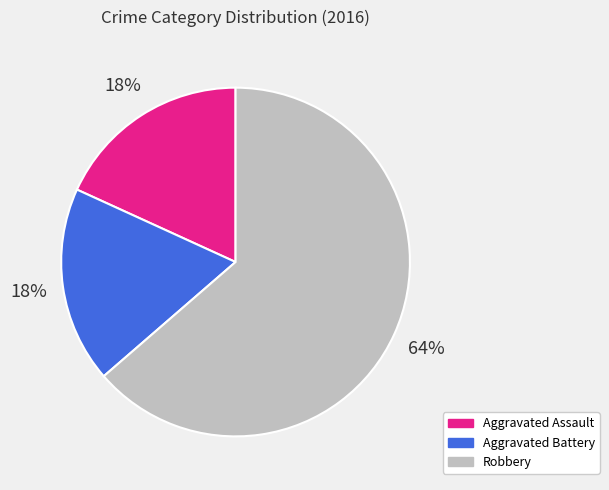

What is the largest slice in the pie chart?

Robbery